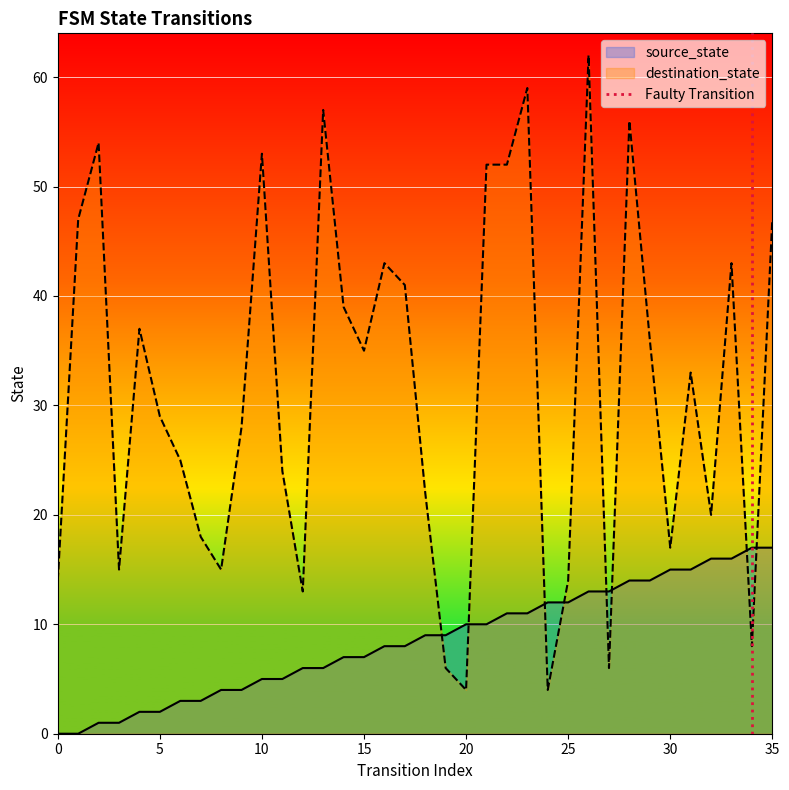

How many intersections are there between destination_state and source_state?

8